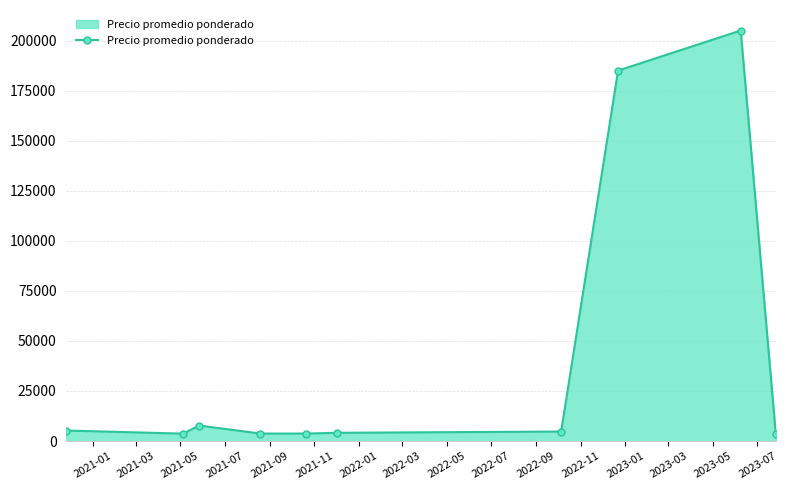

What is the value of the 4th point from the left?

3750